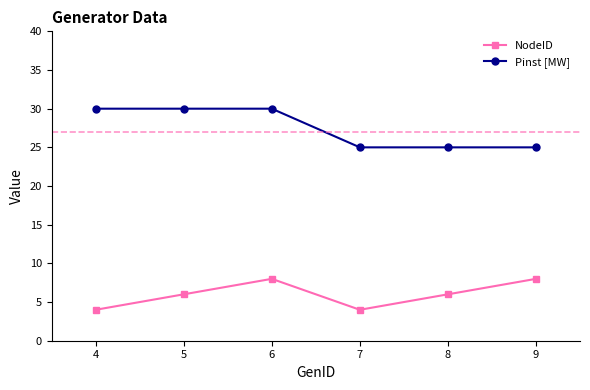

At 9, list the series in order from smallest to largest.

NodeID, Pinst [MW]